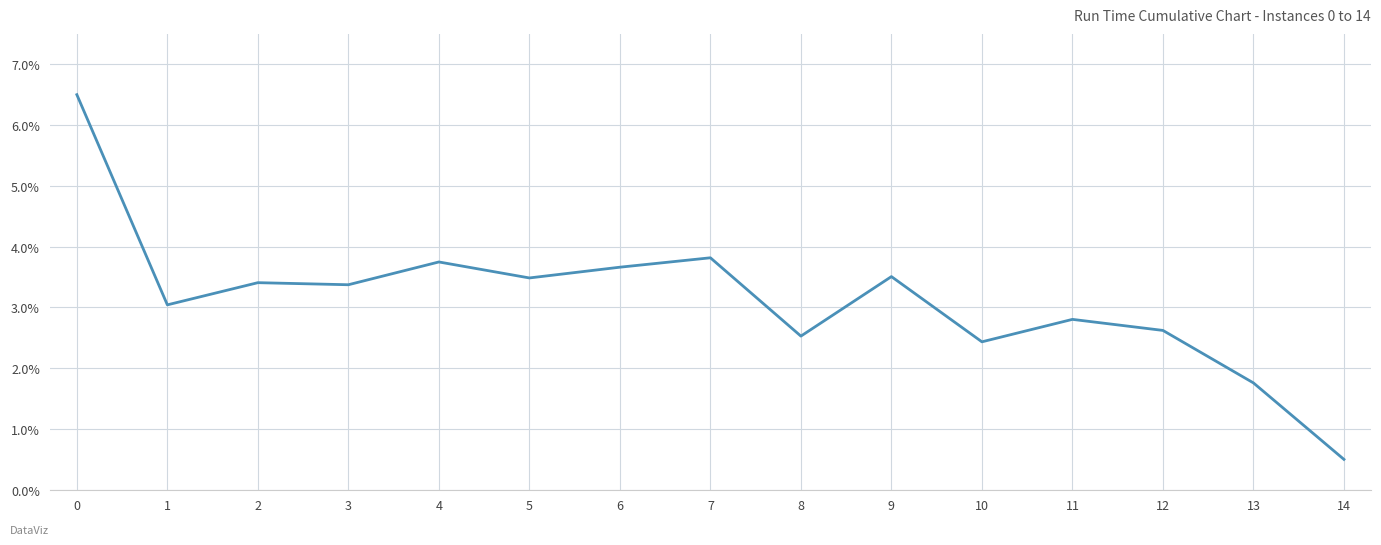

Reading right to left, what are all the values shown in this chart?

0.5	1.8	2.6	2.8	2.4	3.5	2.5	3.8	3.7	3.5	3.7	3.4	3.4	3.0	6.5